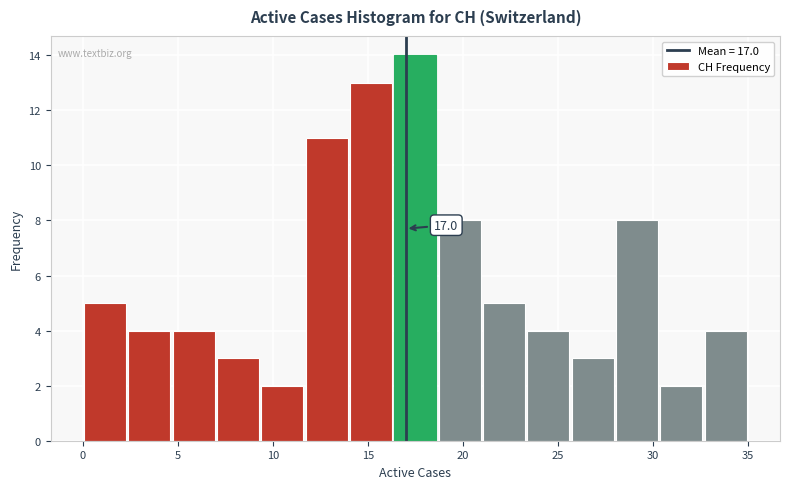

Which range on the x-axis has the tallest bar?

16.5 to 18.5